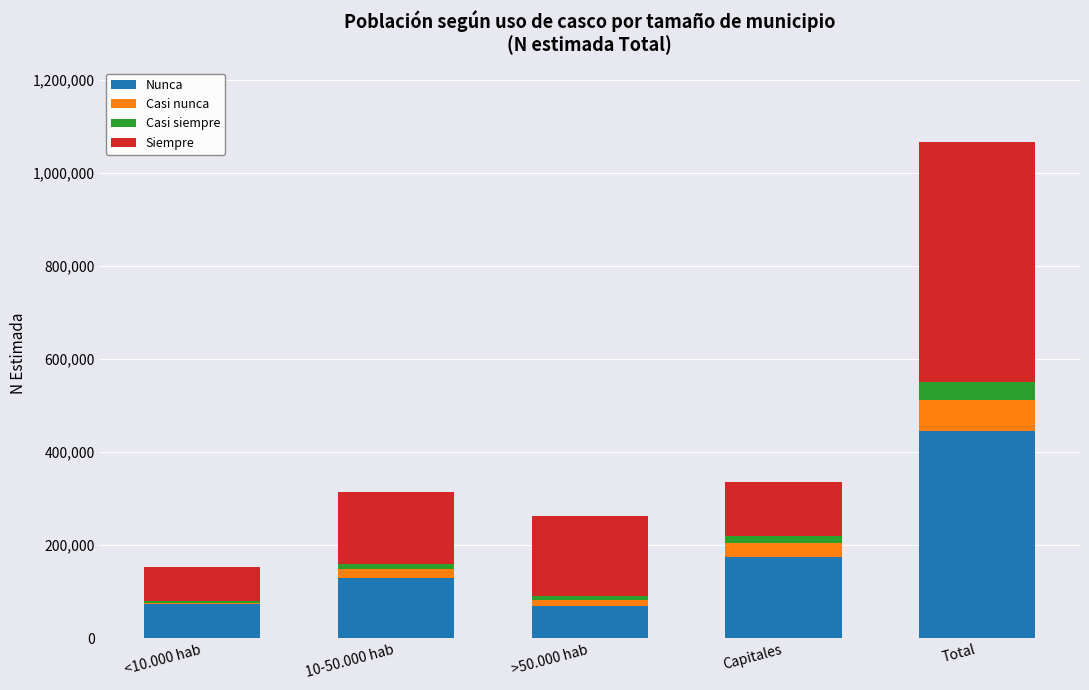

How many series are shown in this chart?

4